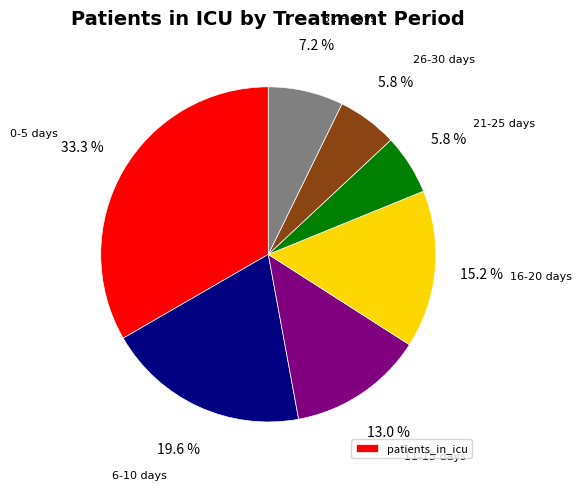

Is there any slice that represents more than half of the pie?

No